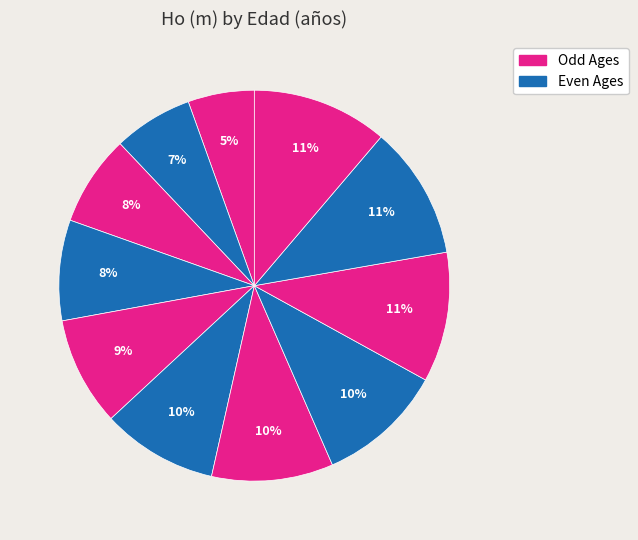

Does any single category account for the majority?

No